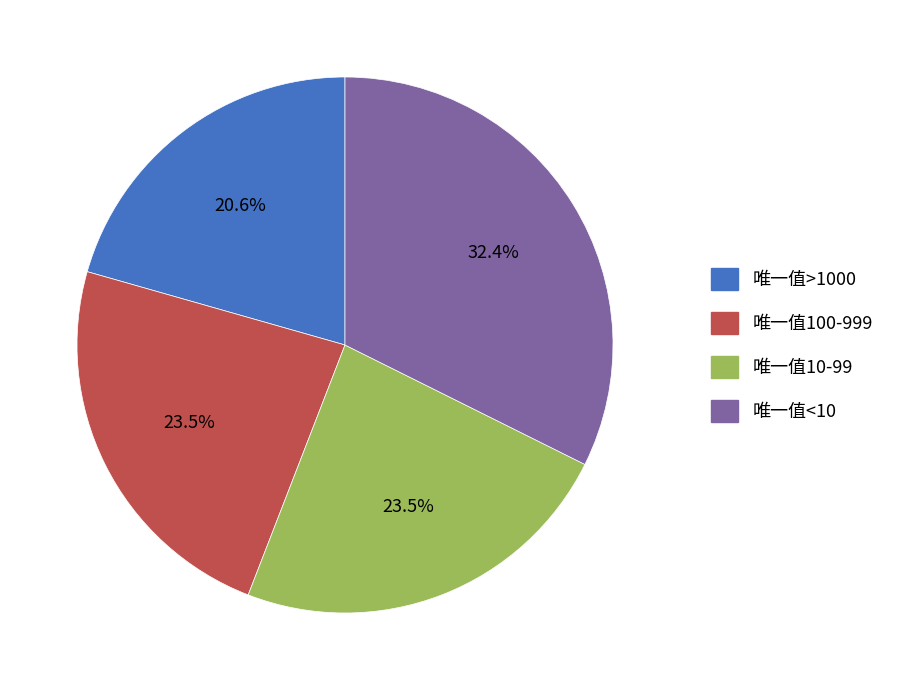

Is there any slice that represents more than half of the pie?

No